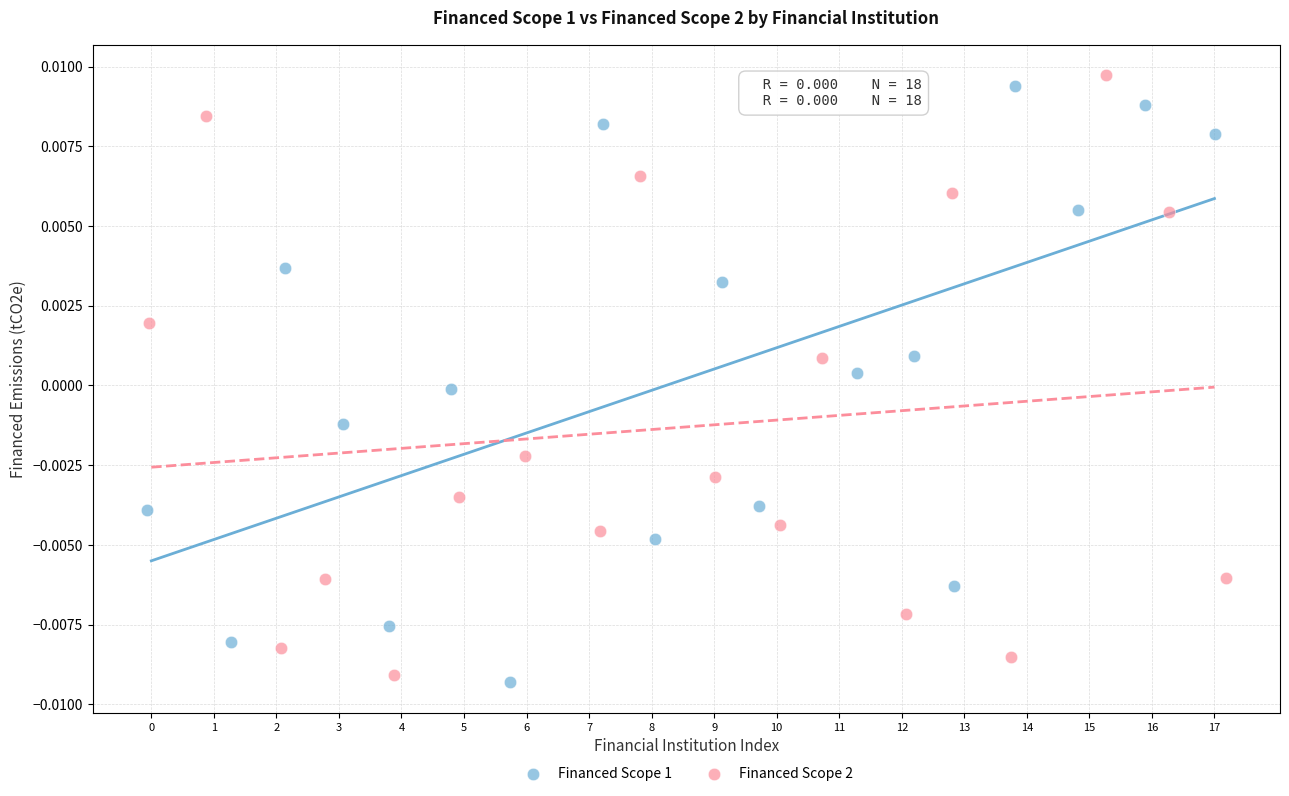

Which series reaches the maximum Y coordinate?

Financed Scope 2